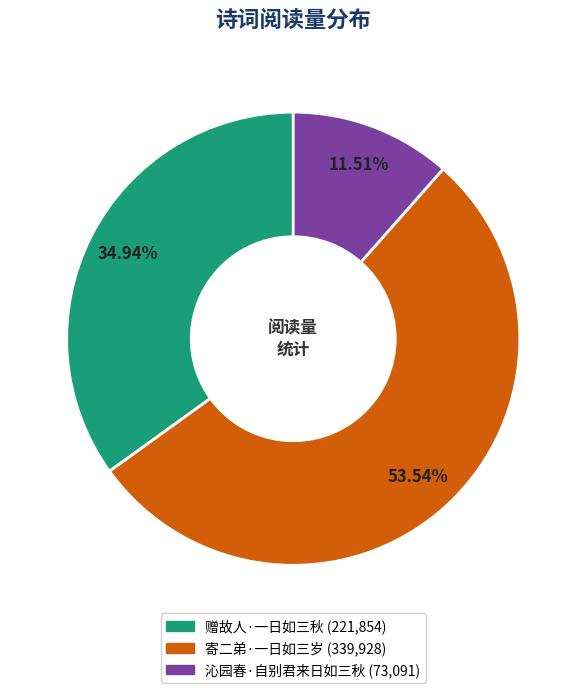

Which slice represents more than half of the pie?

寄二弟·一日如三岁